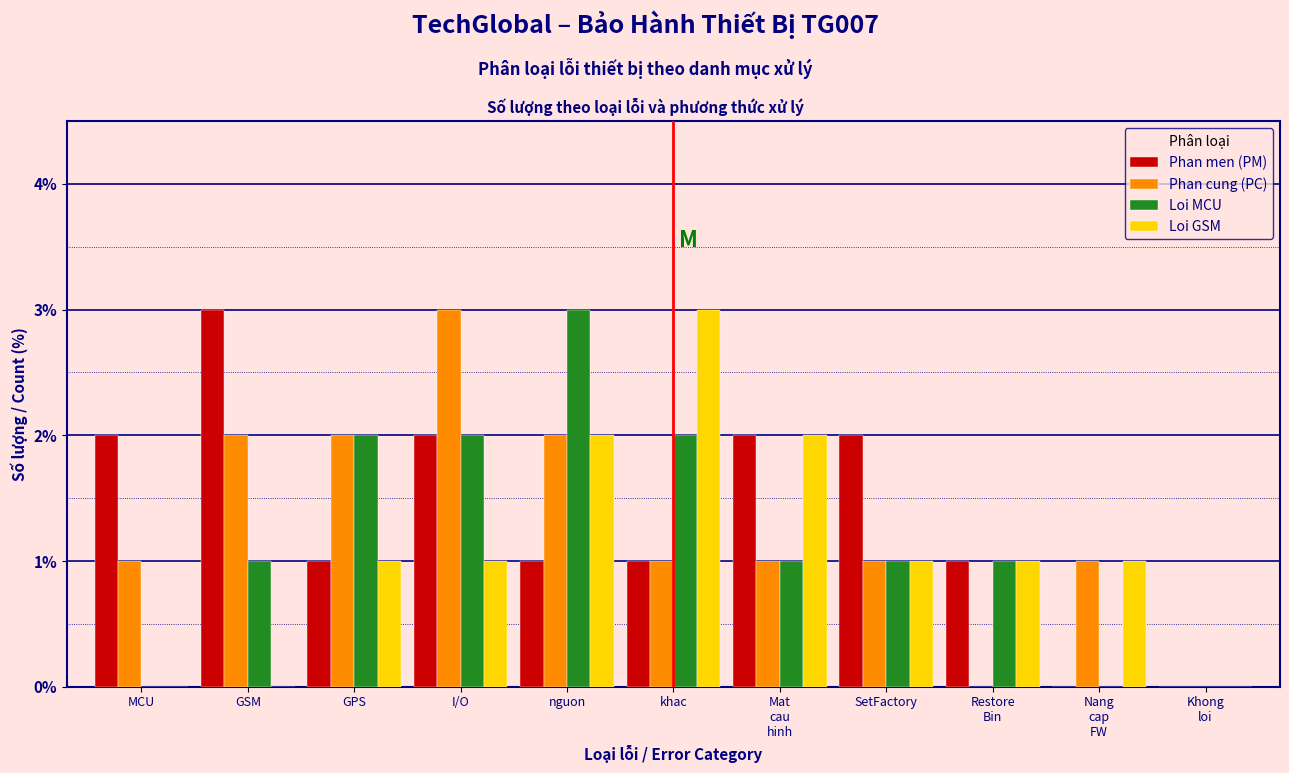

What is the sum of all Loi GSM values?

12